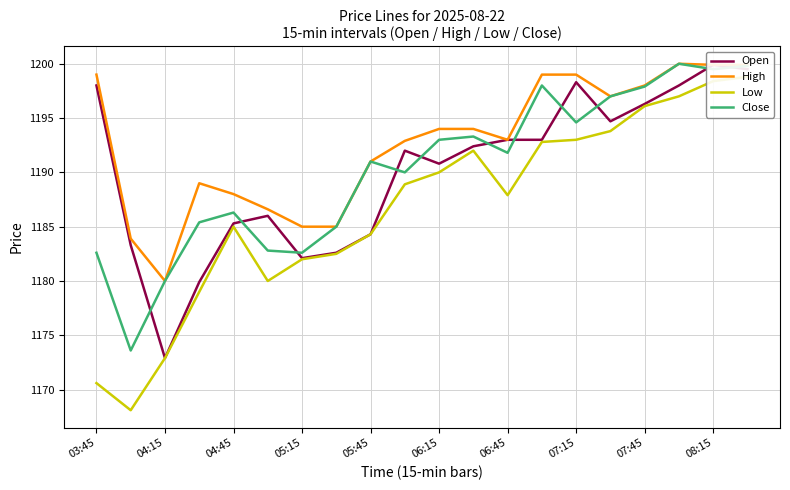

Is it true that High equals 2005.8 at 06:15?

False